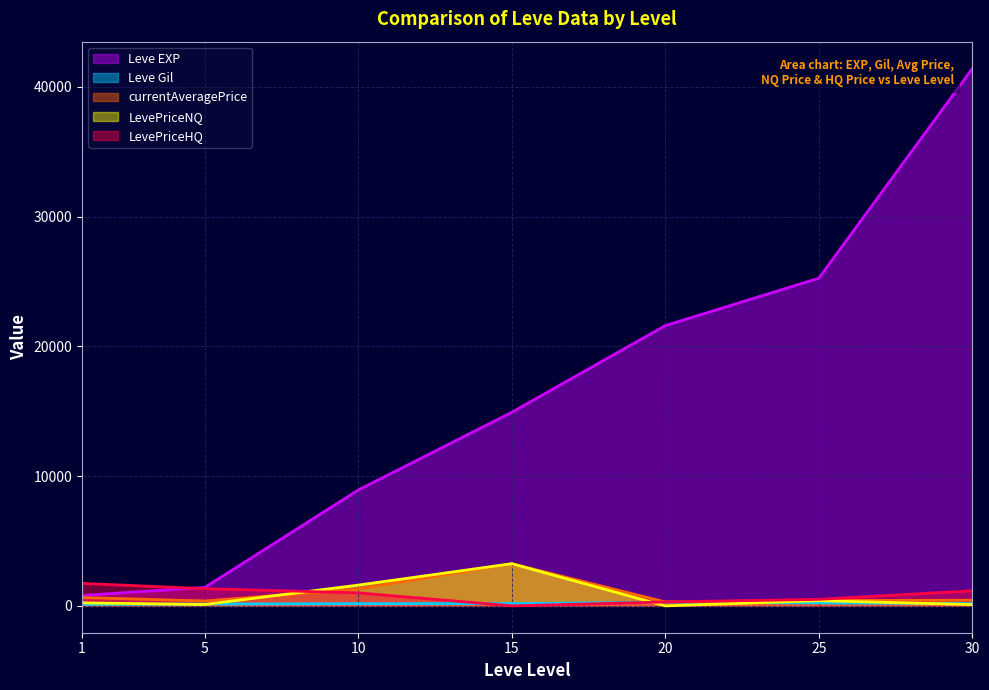

What is the sum of the LevePriceHQ values at 30 and 25?

1662.0